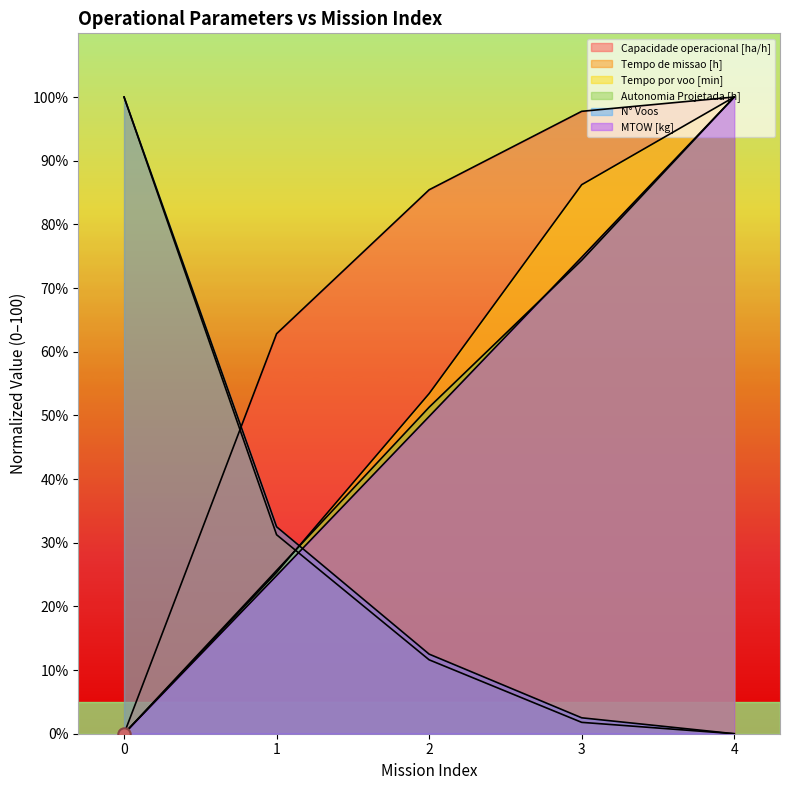

At which category is the sum across all series the highest?

4